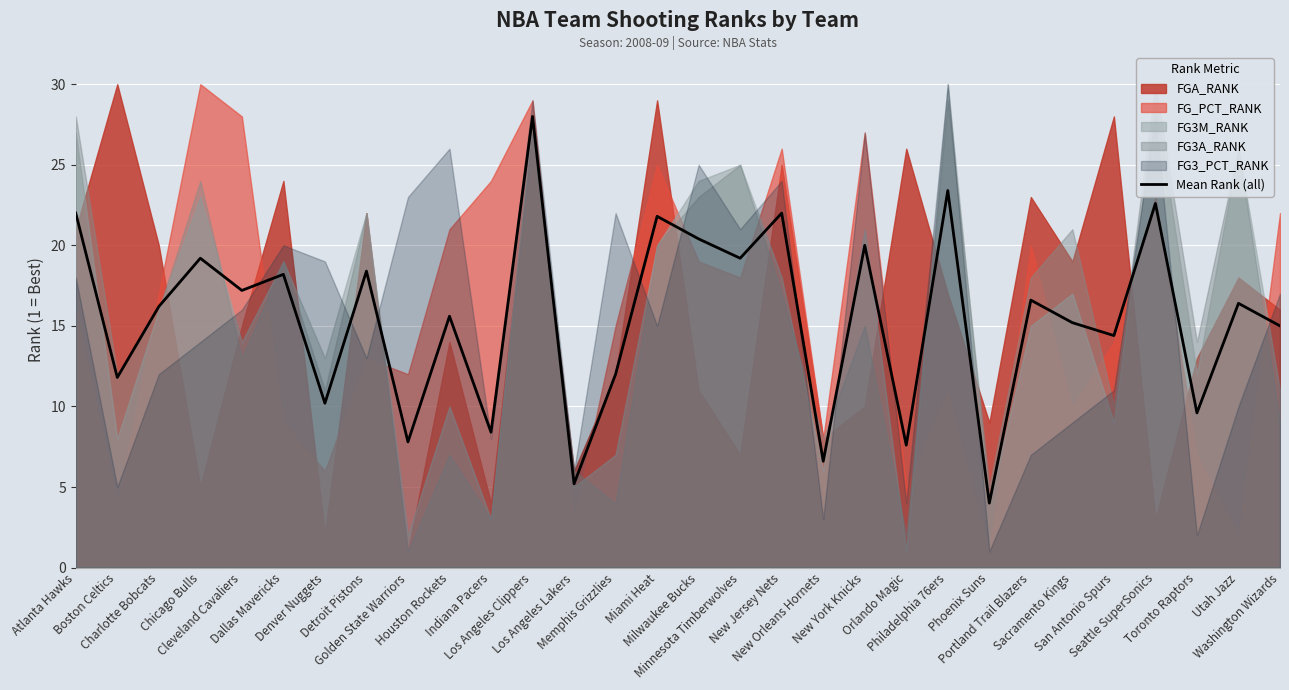

What is the difference between the values at Sacramento Kings and Orlando Magic?

7.6